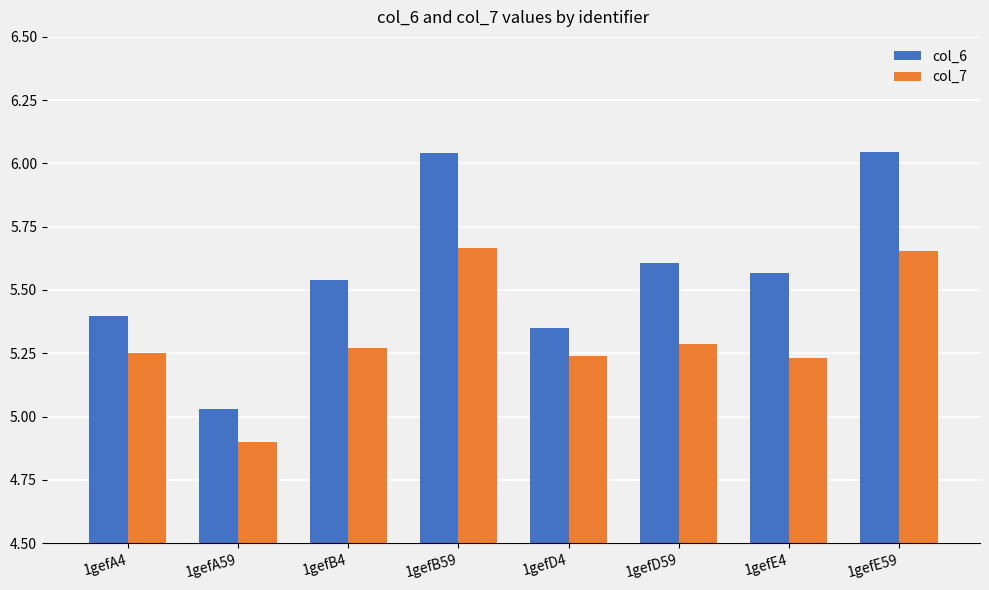

How many data points in col_7 are above 5?

7